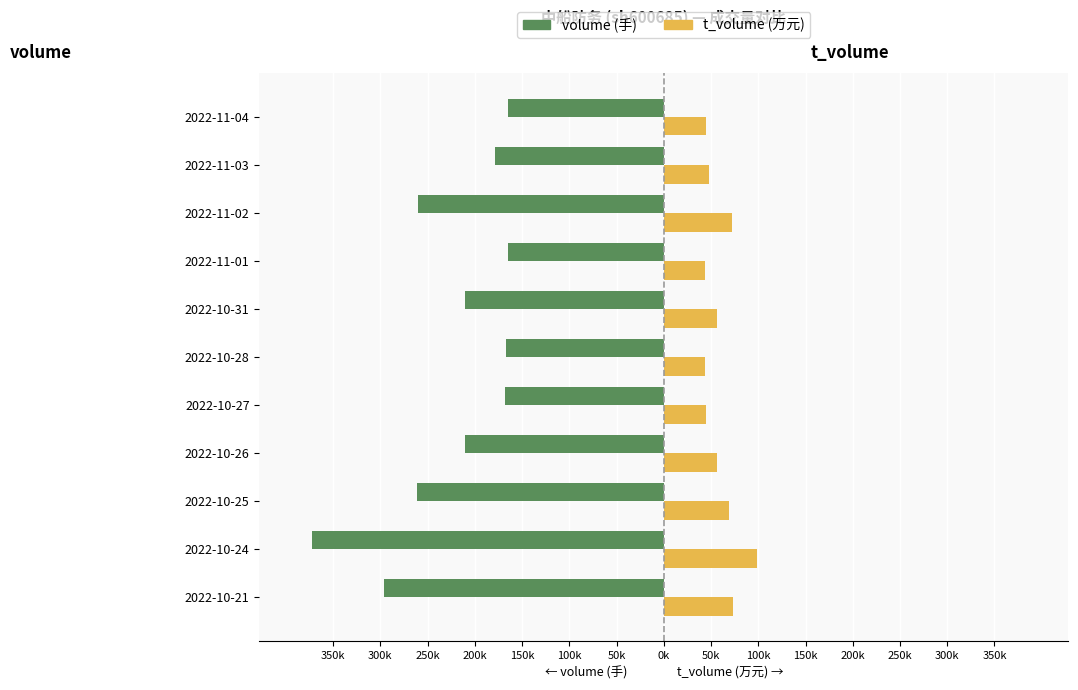

What are all the series names shown in the legend?

volume (手), t_volume (万元)